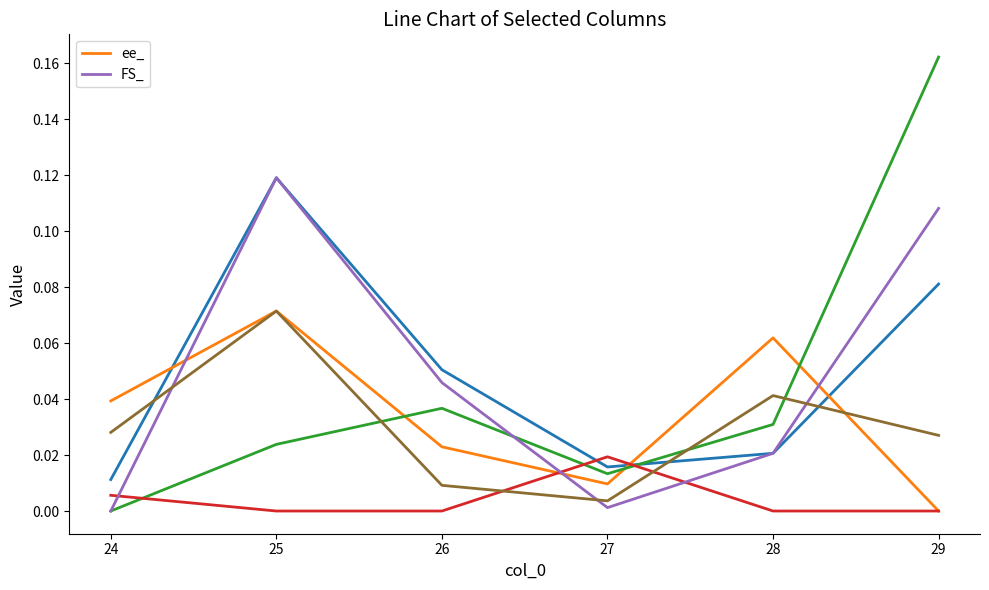

At which label is ee_ closest to 0?

29